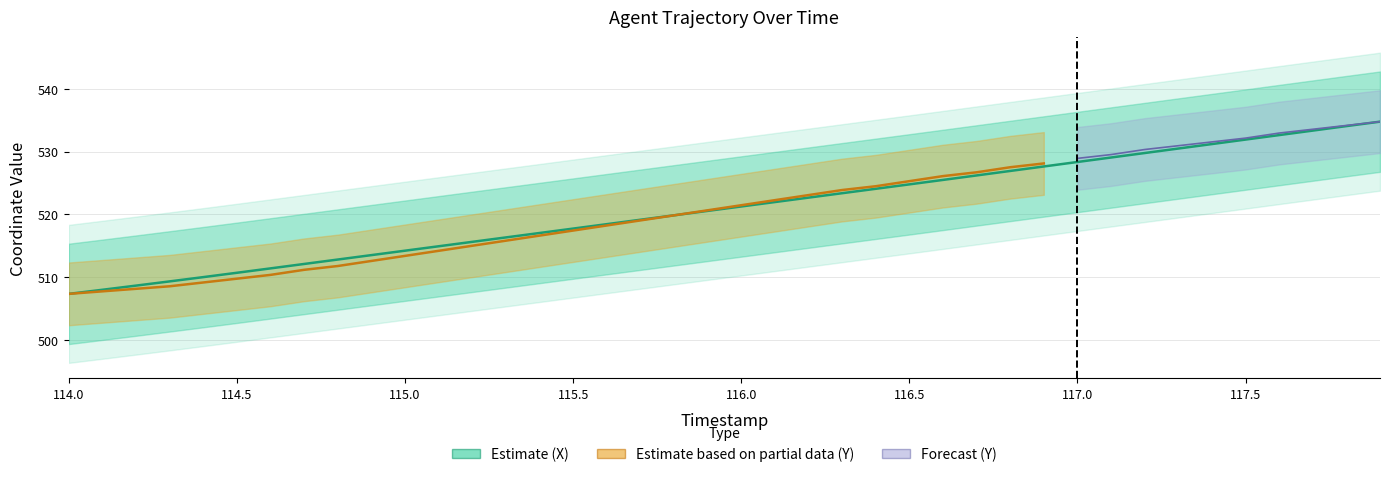

Which label corresponds to the smallest value in the chart?

114.0